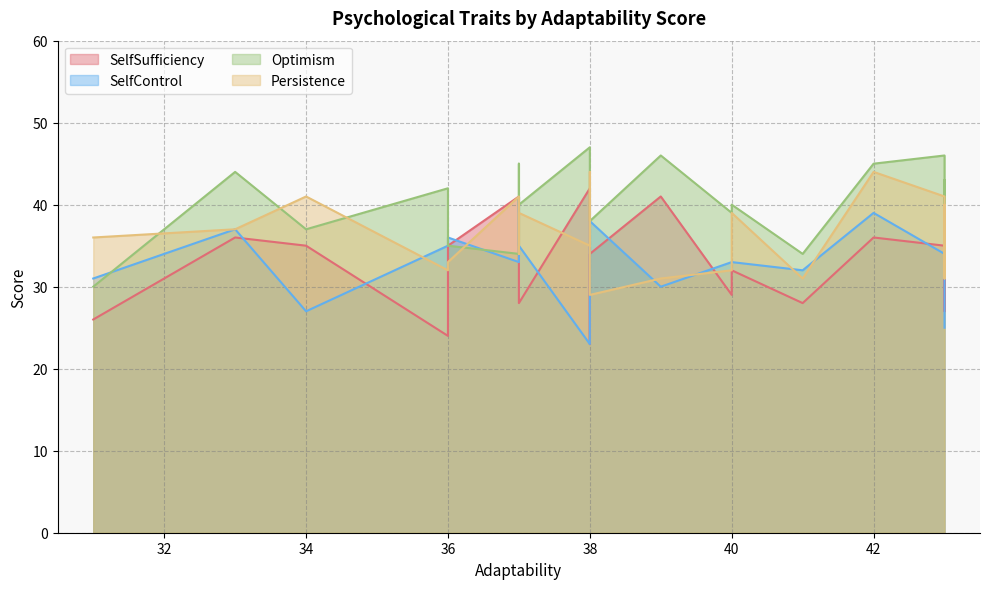

What is the minimum value shown in the chart?

23